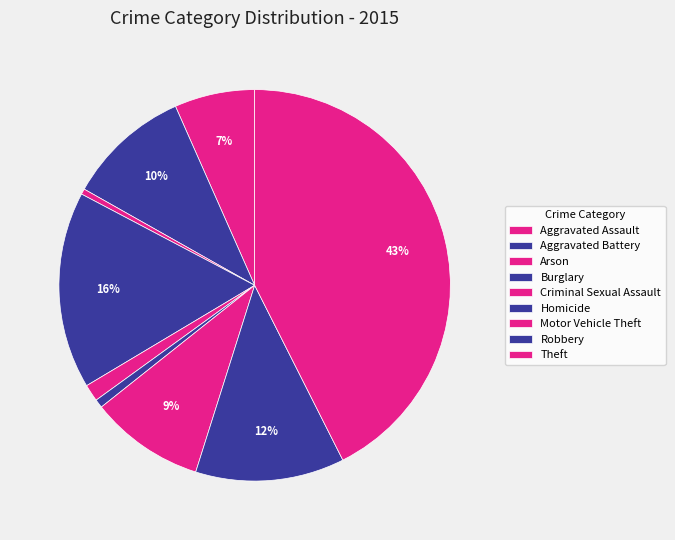

Which category has the biggest portion of the pie?

Theft